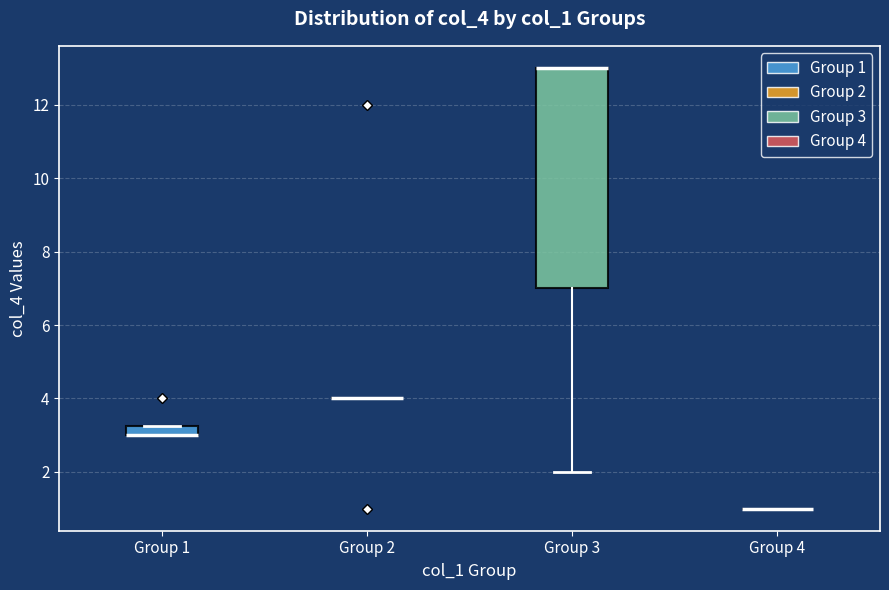

Where is the lower edge of the box for Group 3 on the y-axis? The values are not printed on the chart, so give them approximately, as read against the axis.

7.0